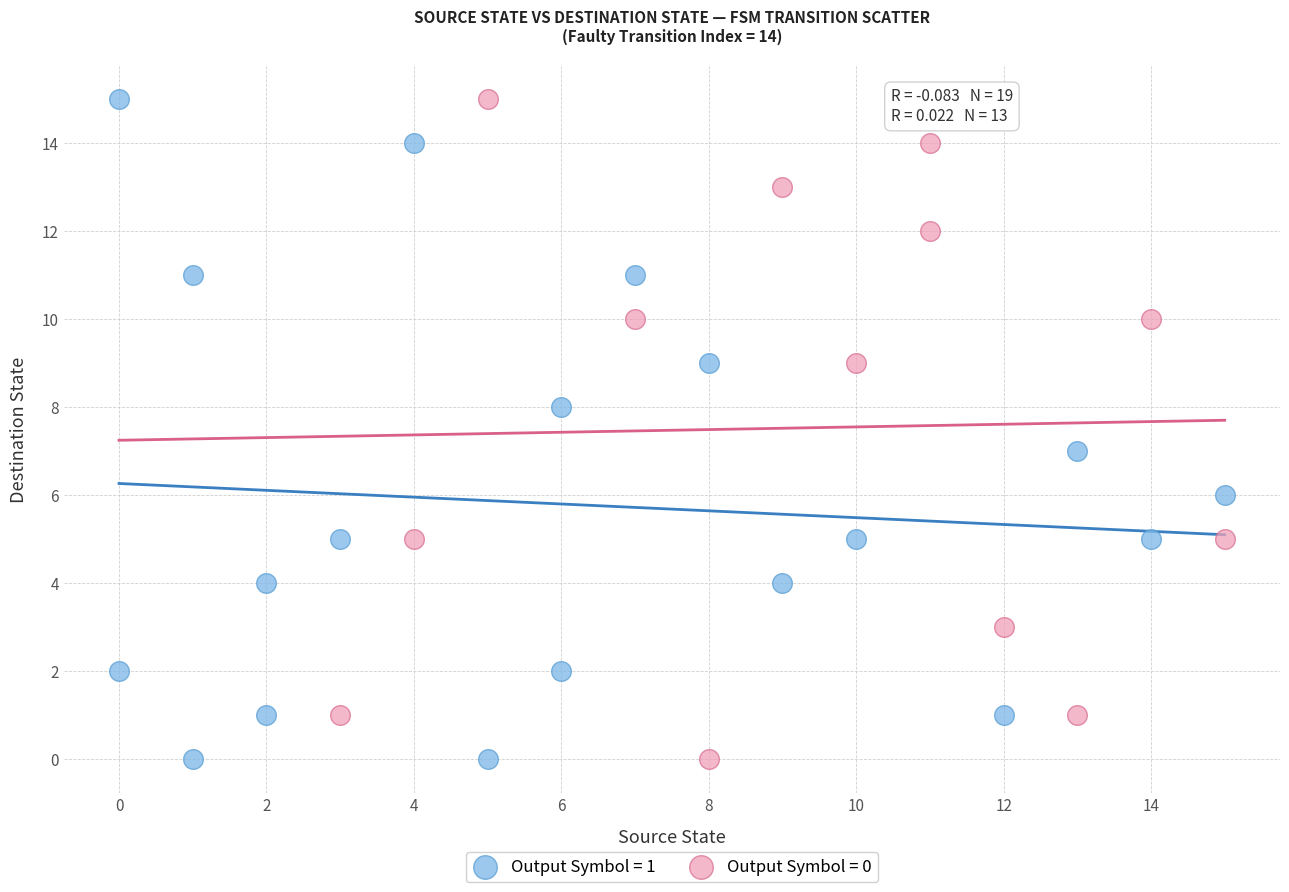

What are all the series names shown in the legend?

Output Symbol = 1, Output Symbol = 0